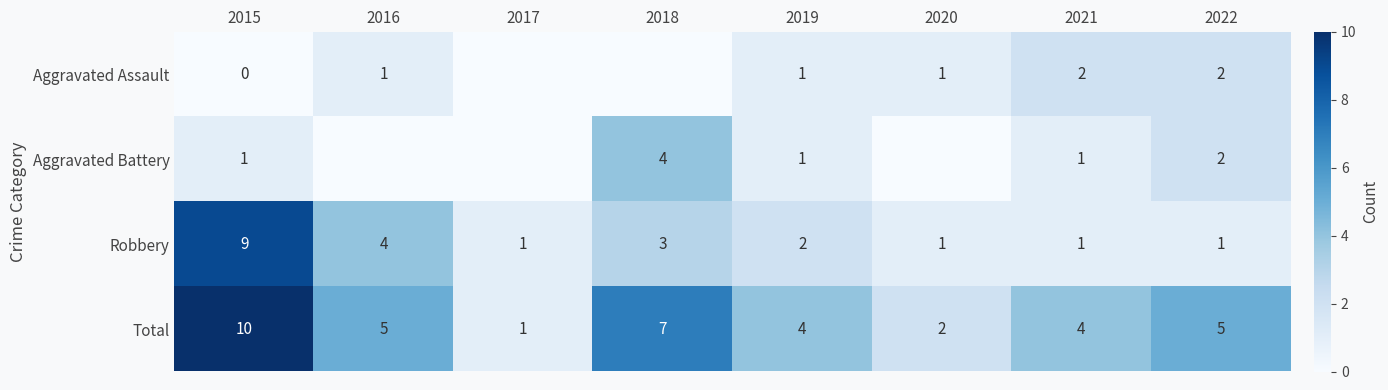

Which has a higher value, 2022 or 2021?

2022